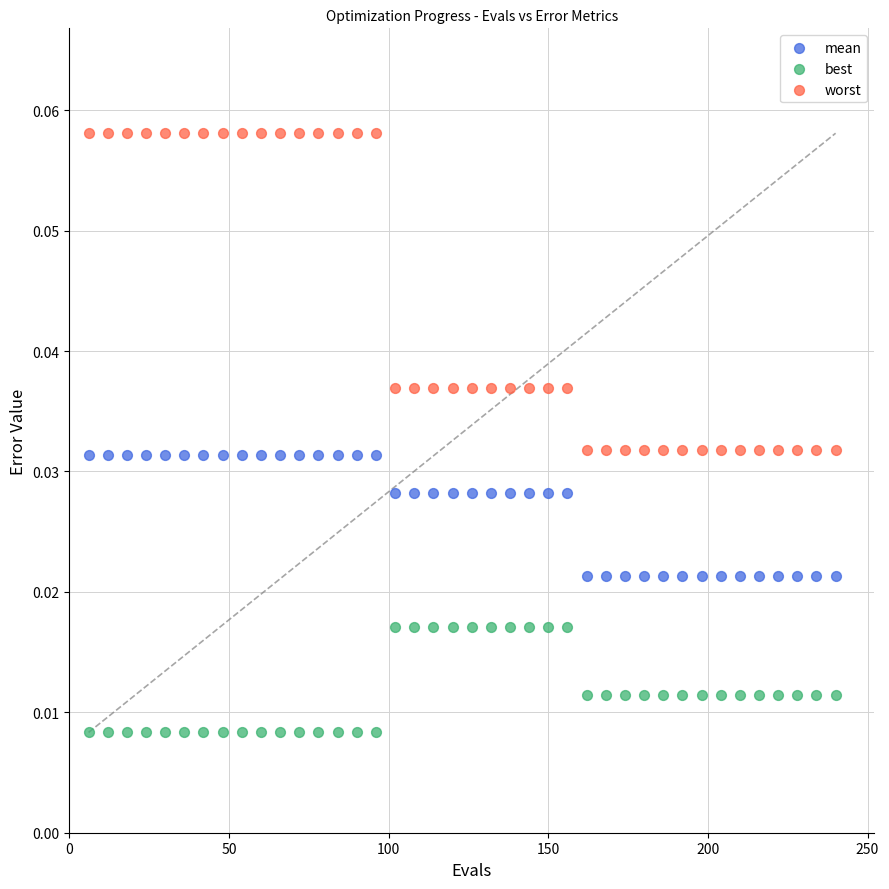

What are all the series names shown in the legend?

mean, best, worst